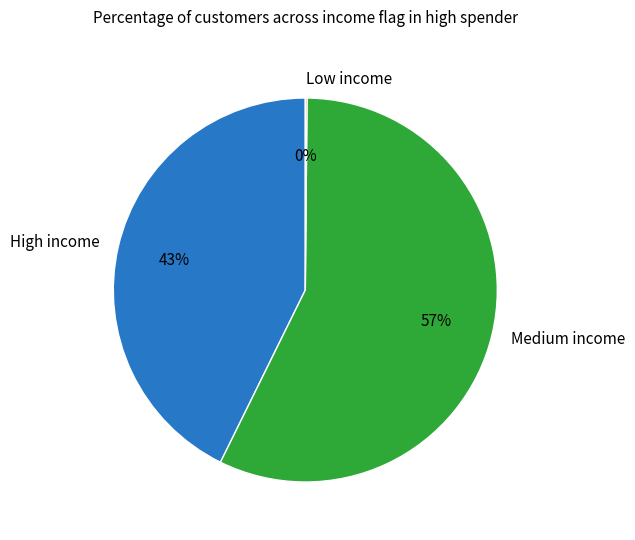

Which category has the biggest portion of the pie?

Medium income